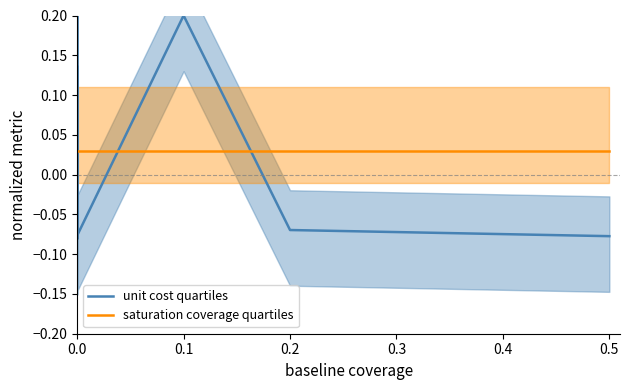

Which series has the largest total across all categories?

saturation coverage quartiles